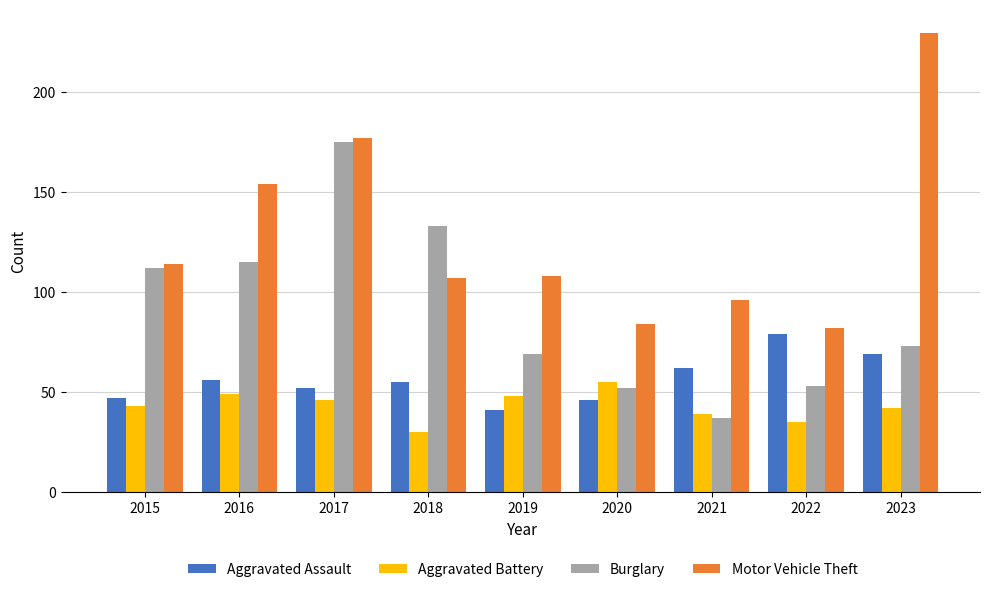

True or false: Motor Vehicle Theft has a value of 176 at 2018.

False